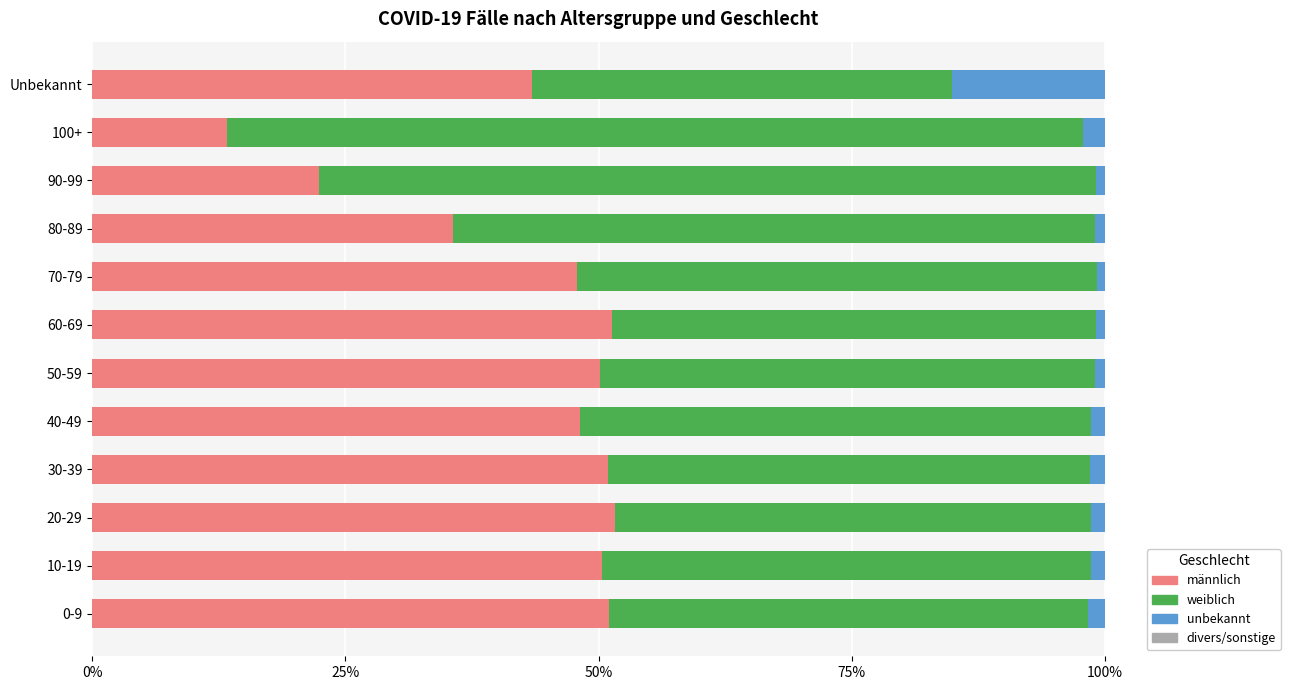

True or false: männlich has a value of 50.9 at 30-39.

True